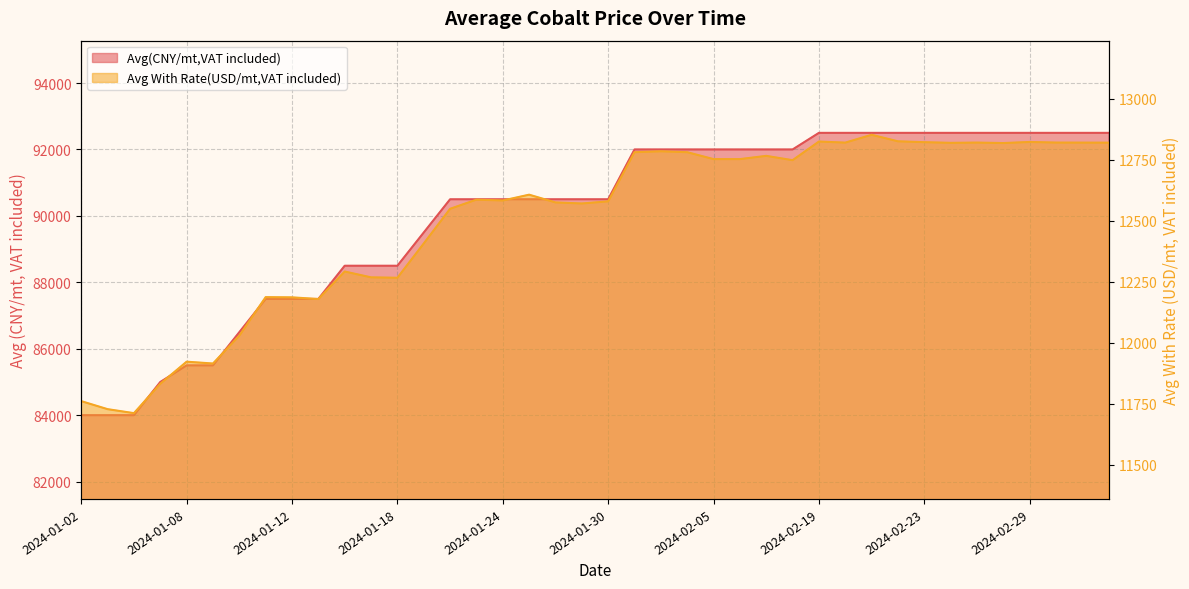

What is the maximum value shown in the chart?

92500.0